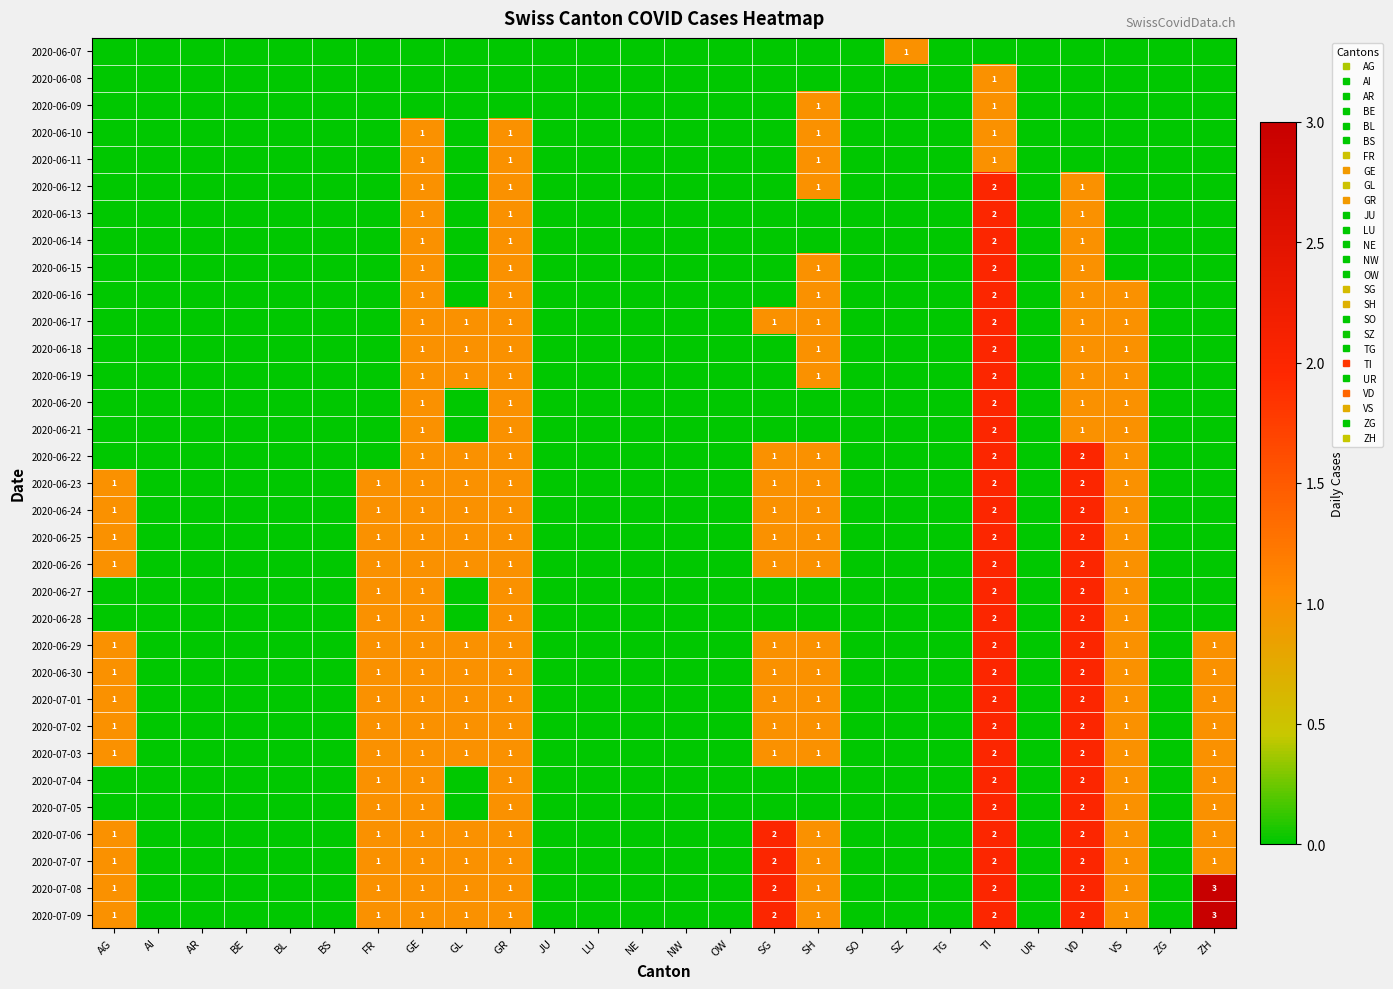

How many 2020-06-21 values are between 0 and 1?

25